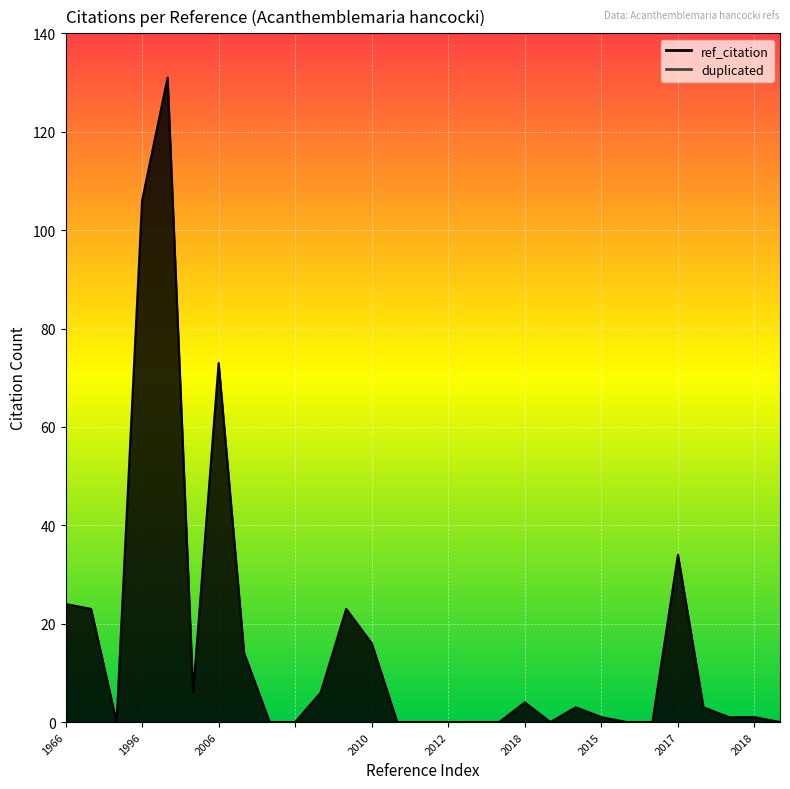

How many lines are shown in the chart?

1